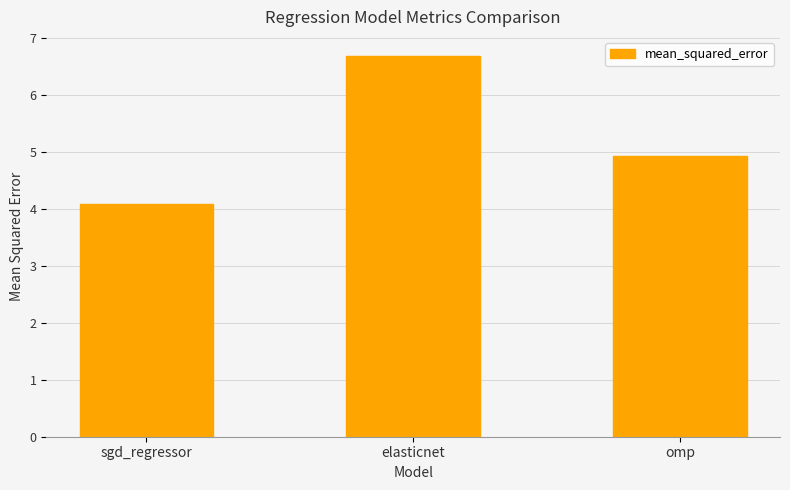

What is the change in value from elasticnet to omp?

-1.8